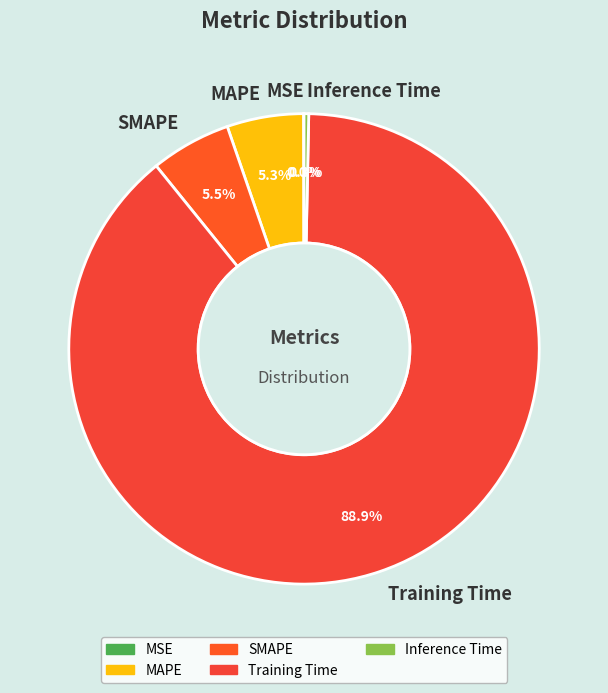

The Training Time slice represents 76% of the pie. True or false?

False